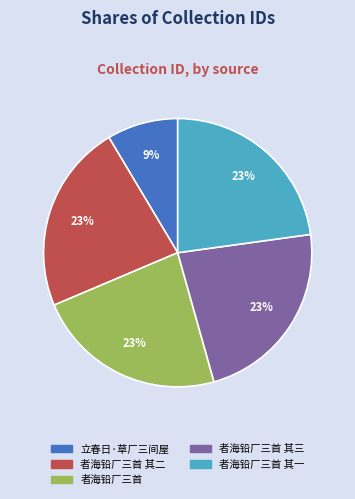

Is there a majority slice in this chart?

No